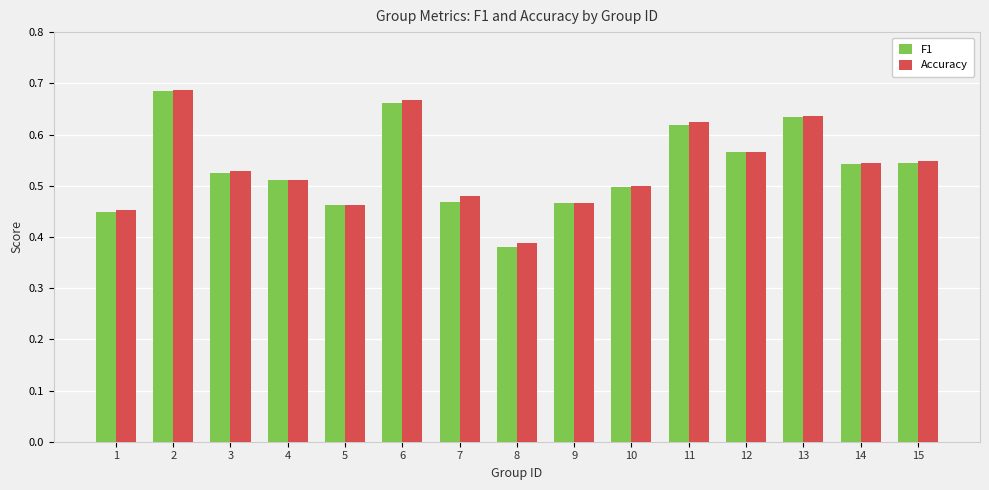

Which series changed the most between 2 and 7?

F1